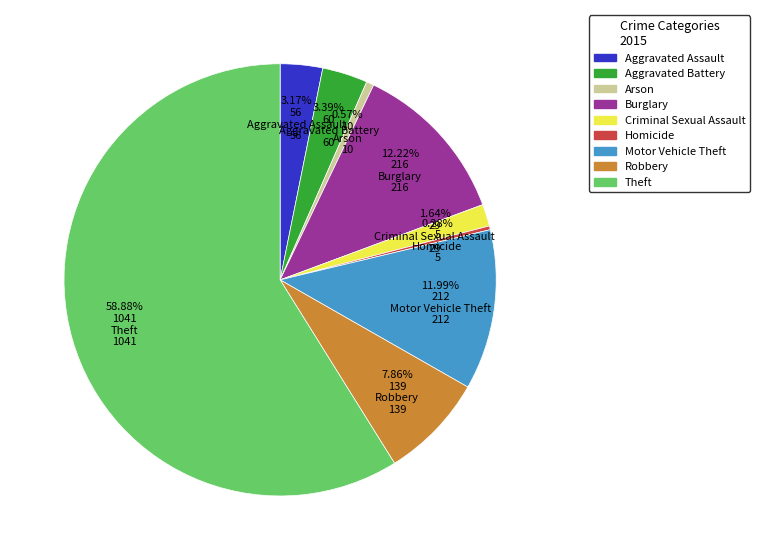

Approximately how many times larger is the value at Arson compared to Aggravated Battery?

0.2